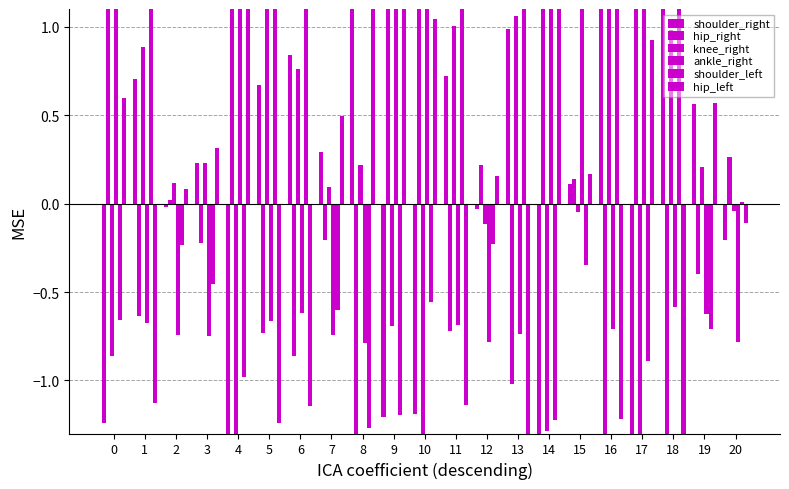

At which category is the sum across all series the highest?

15